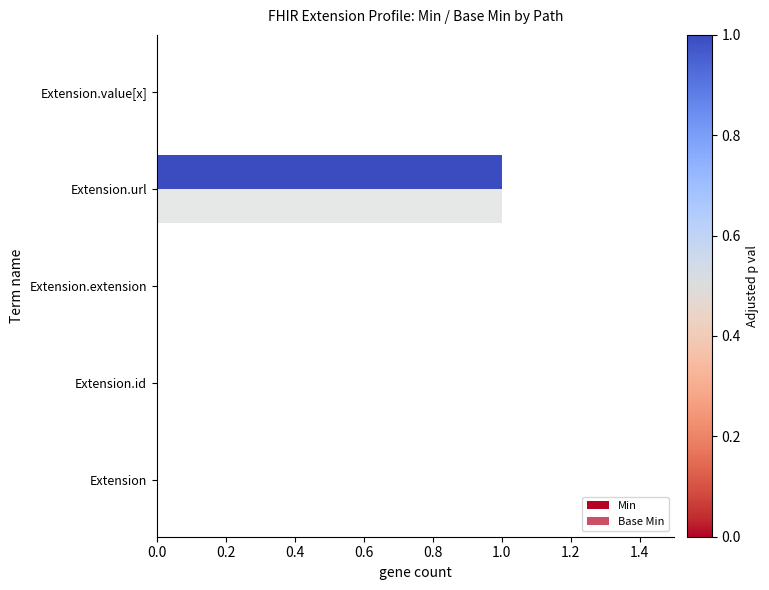

Which series has the largest total across all categories?

Min